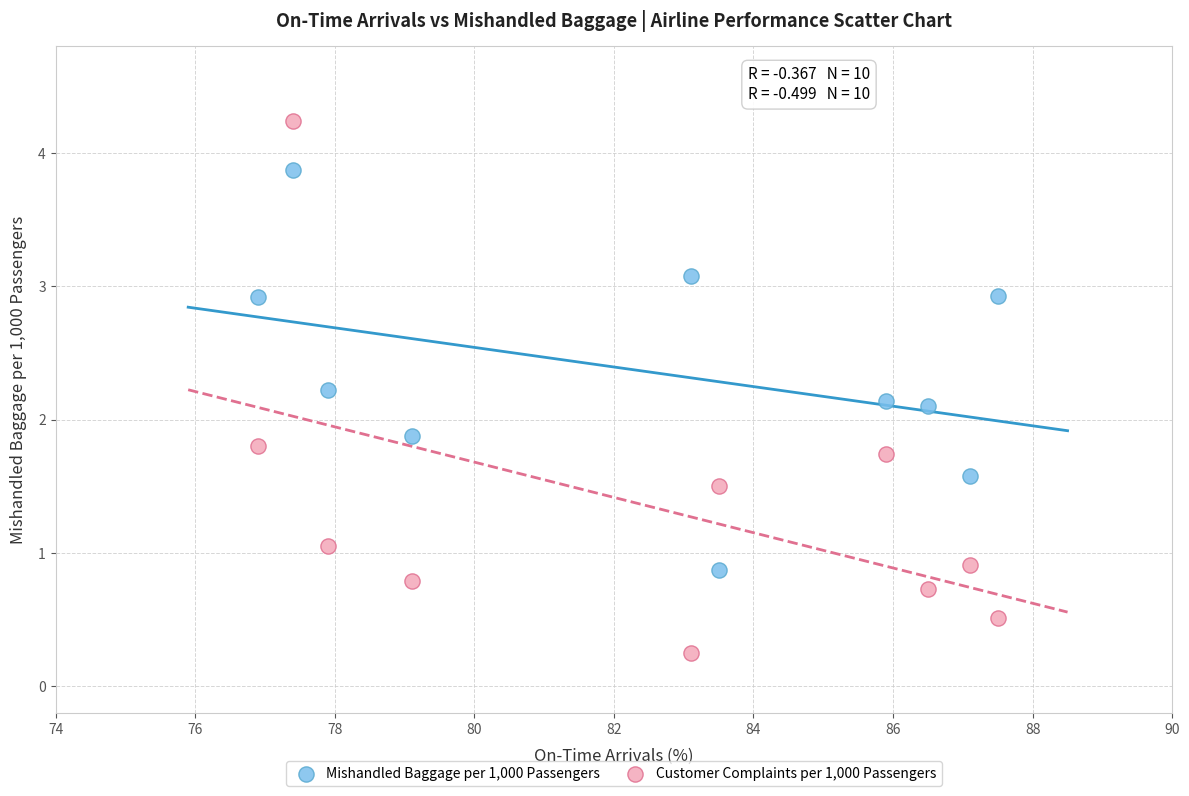

What are all the series names shown in the legend?

Mishandled Baggage per 1,000 Passengers, Customer Complaints per 1,000 Passengers